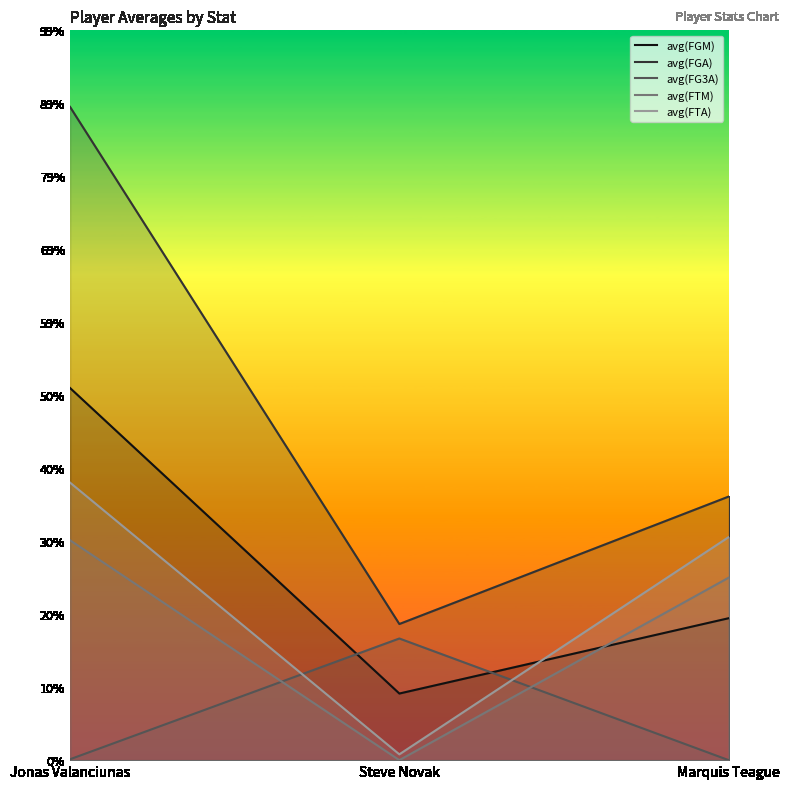

Reading right to left, what are all the values shown in this chart?

avg(FGM): 1.8	0.8	4.6
avg(FGA): 3.2	1.7	8.1
avg(FG3A): 0.0	1.5	0.0
avg(FTM): 2.2	0.0	2.7
avg(FTA): 2.8	0.1	3.4